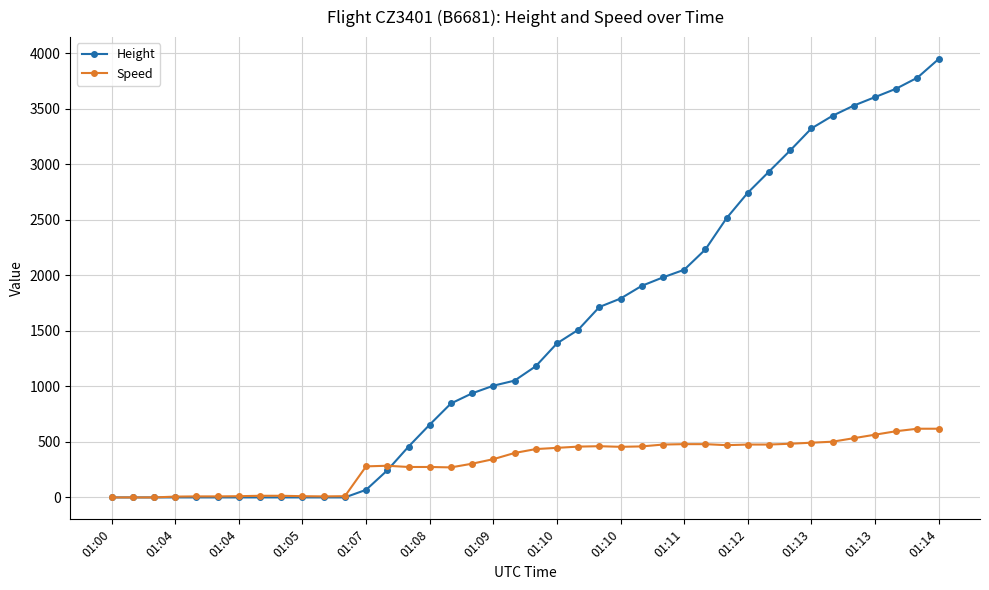

Rank the series by their maximum value, from lowest to highest.

Speed, Height